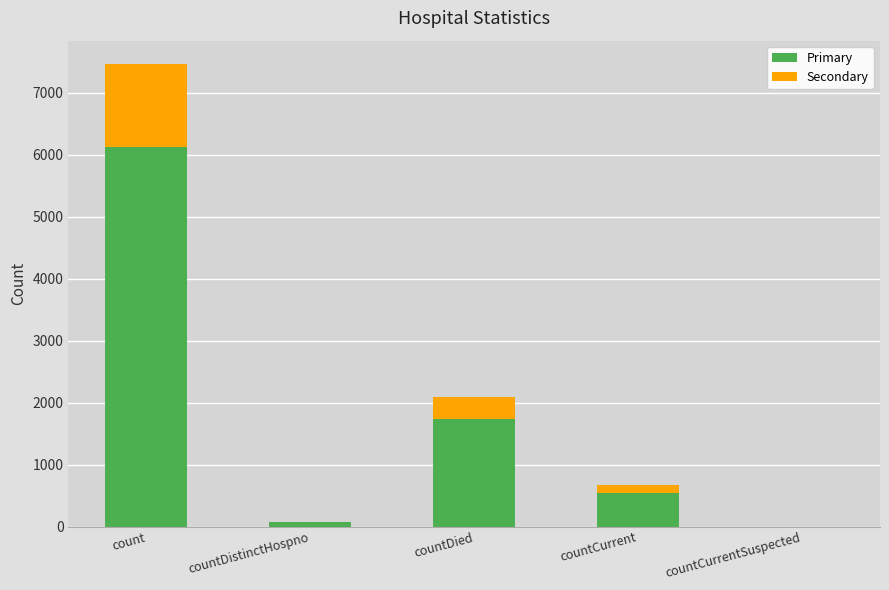

What is the maximum value for Primary?

6119.7